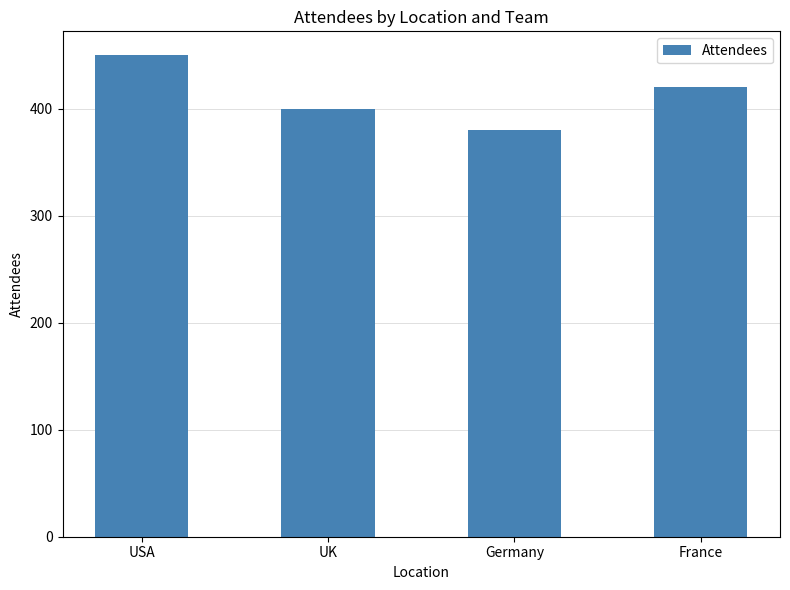

What is the change in value from USA to UK?

-50